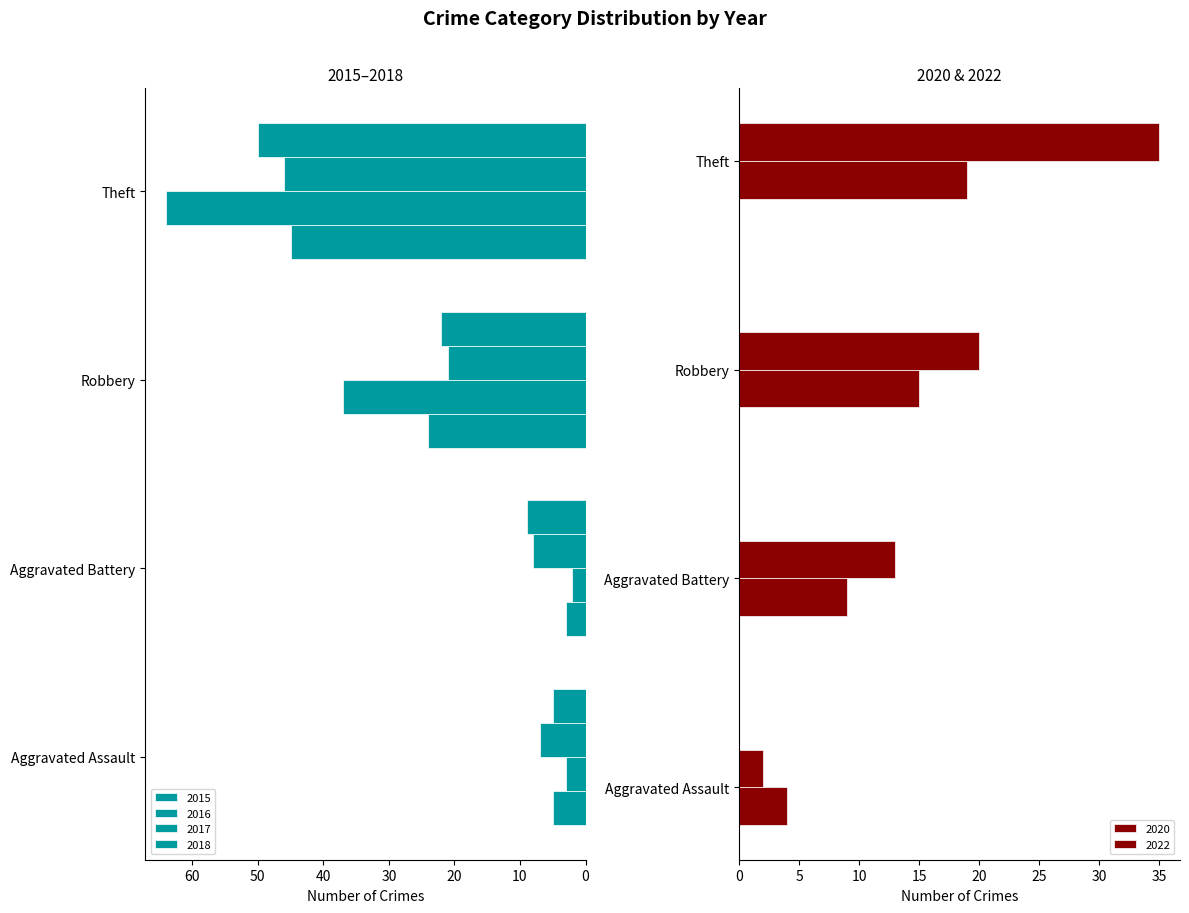

Reading left to right, list all the values displayed in this chart.

2017: Aggravated Assault=7	Aggravated Battery=8	Robbery=21	Theft=46
2022: Aggravated Assault=2	Aggravated Battery=13	Robbery=20	Theft=35
2018: Aggravated Assault=5	Aggravated Battery=9	Robbery=22	Theft=50
2015: Aggravated Assault=5	Aggravated Battery=3	Robbery=24	Theft=45
2016: Aggravated Assault=3	Aggravated Battery=2	Robbery=37	Theft=64
2020: Aggravated Assault=4	Aggravated Battery=9	Robbery=15	Theft=19